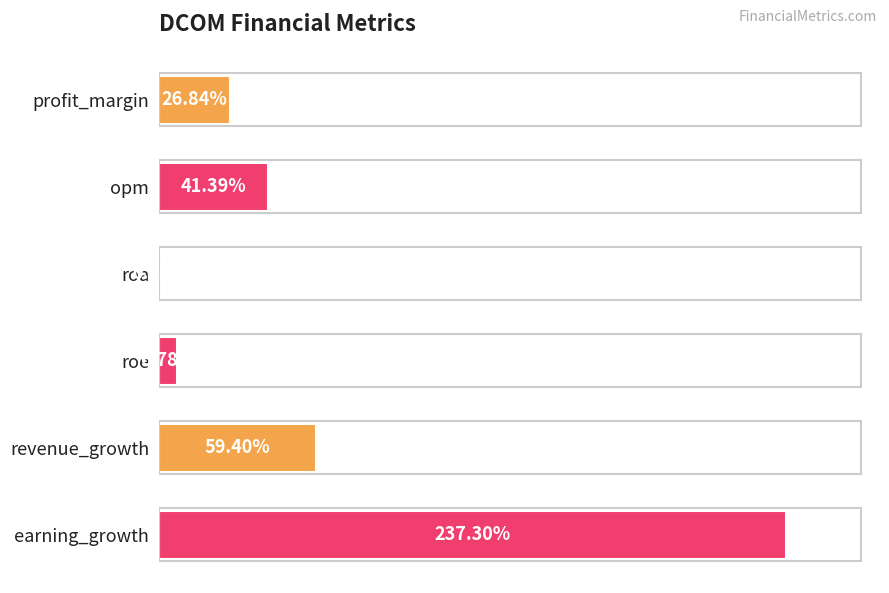

Which category has the highest value across all series?

earning_growth